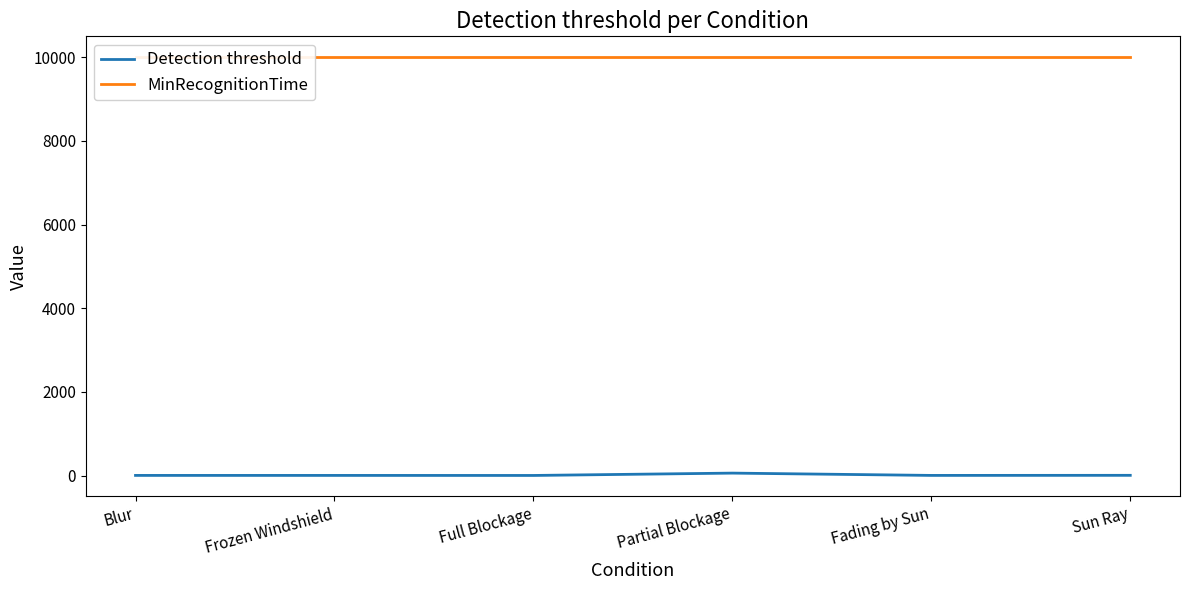

True or false: Detection threshold and MinRecognitionTime intersect in this chart.

False